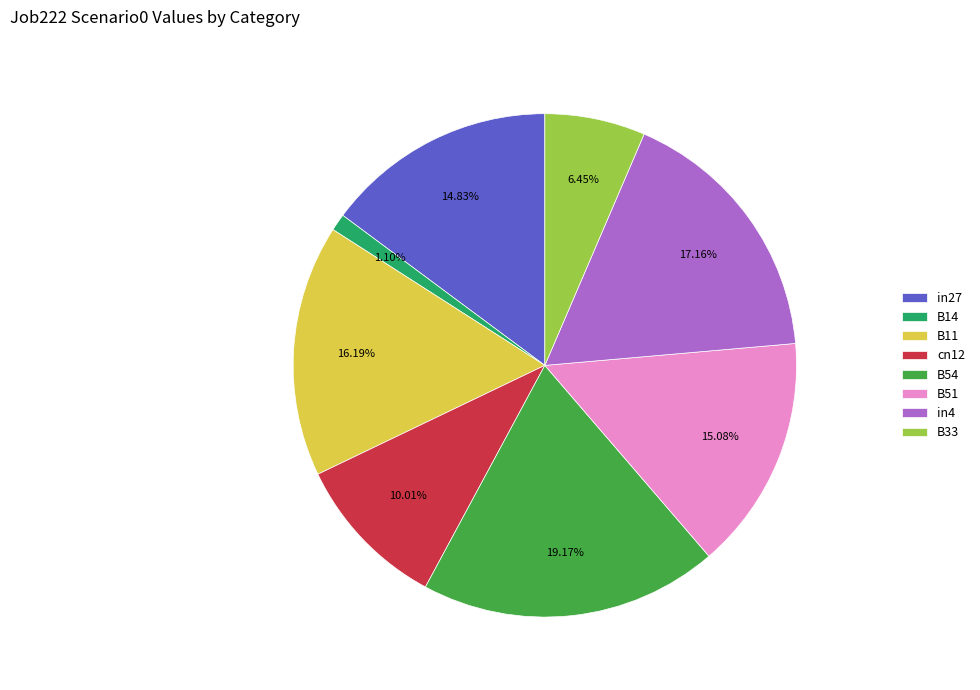

What percentage is NOT represented by B51?

84.9%